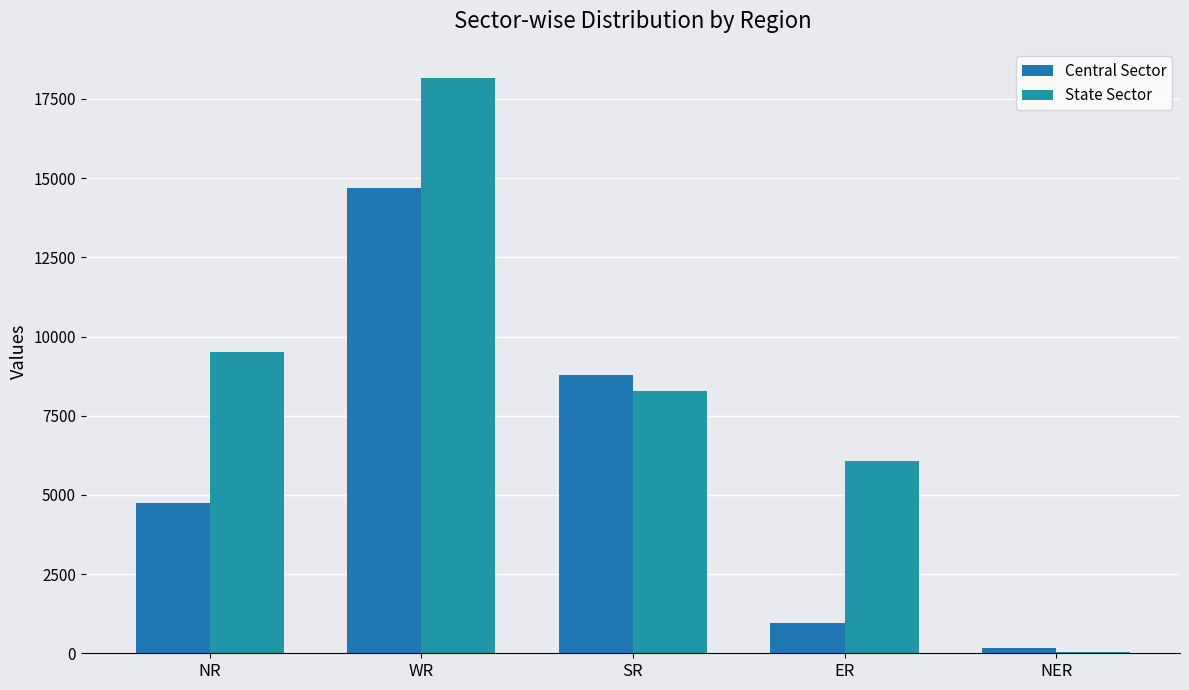

Count the number of categories in the chart.

5